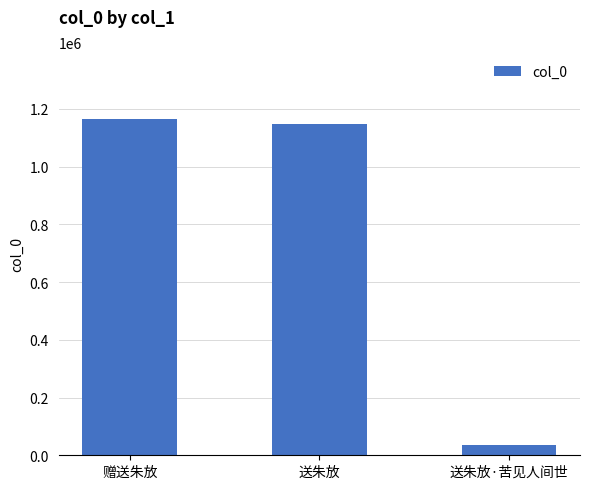

Read the value at 赠送朱放, to the nearest 50.

1163850